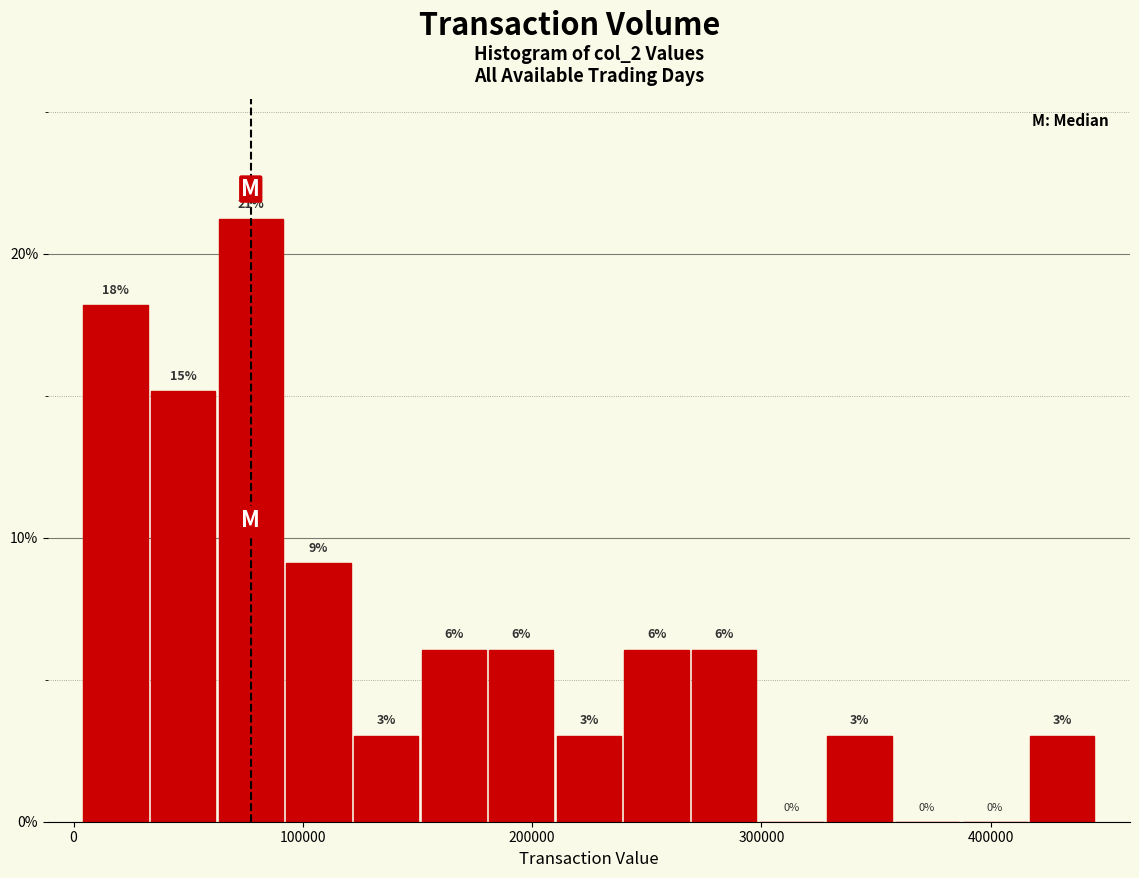

Around what value on the x-axis is the tallest bar? Give the approximate position of its centre, as read against the axis.

80000